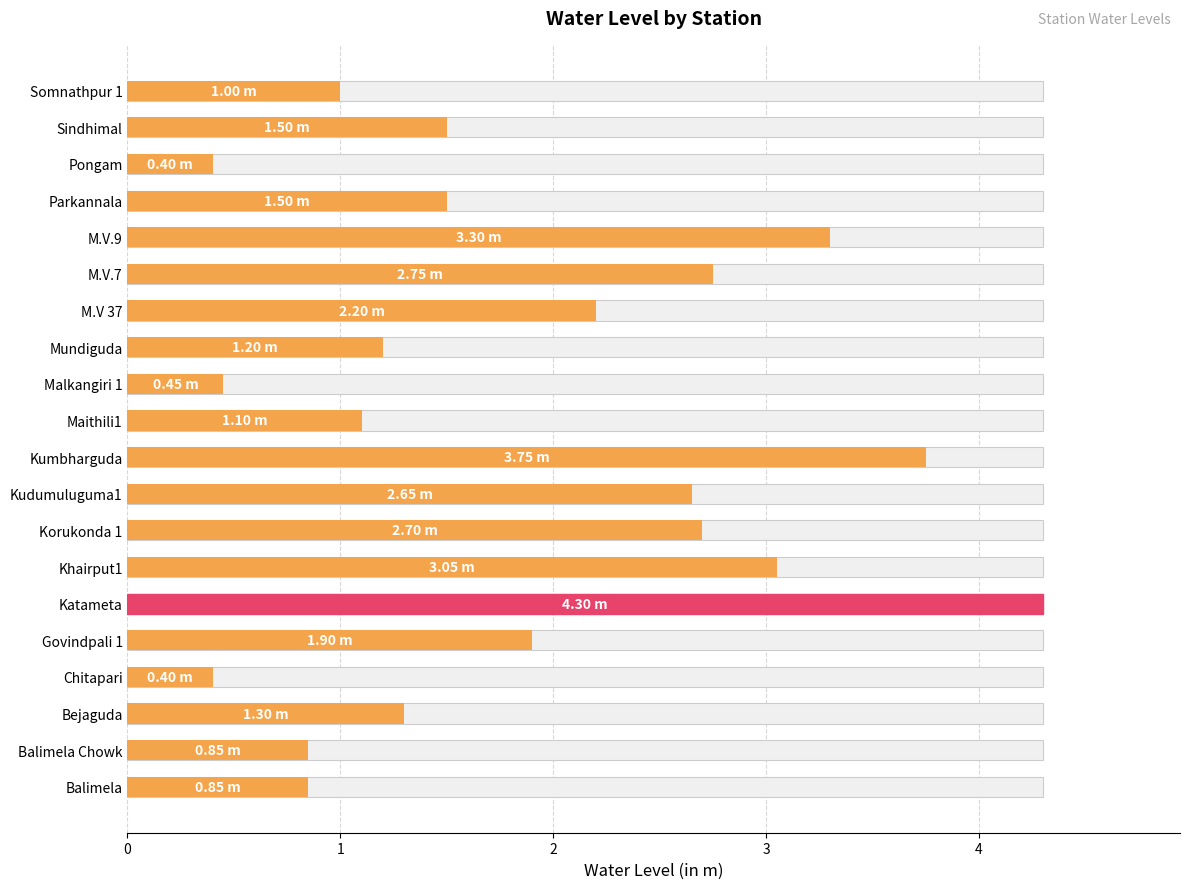

The chart shows a value of 1.3 at 1. True or false?

False